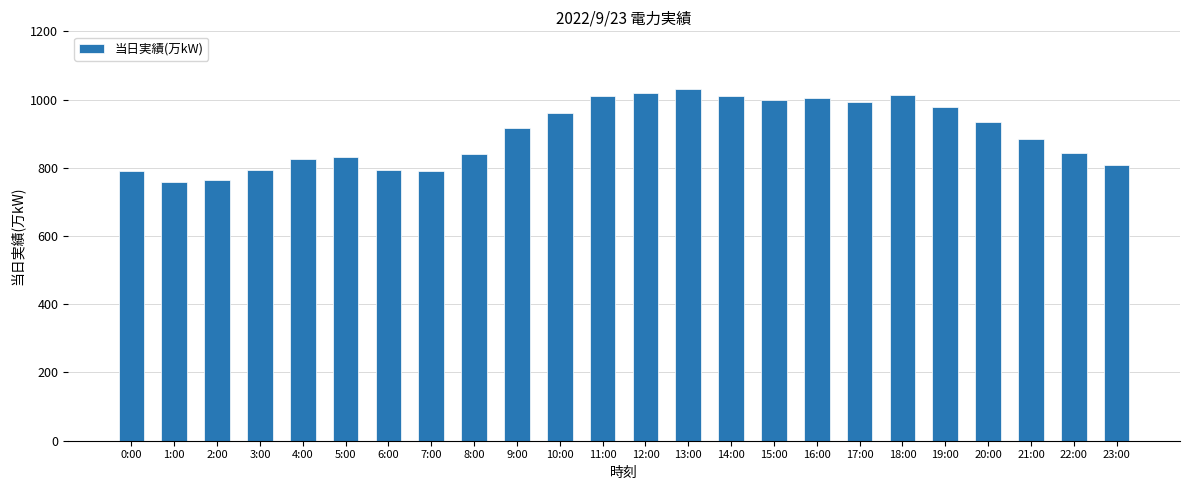

The chart shows a value of 1009 at 11:00. True or false?

True